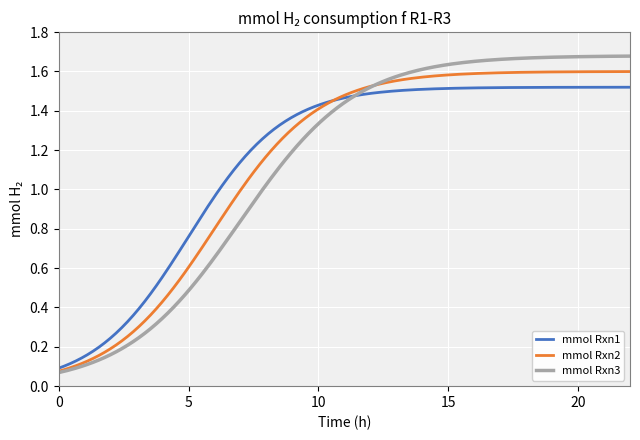

Which series has the widest spread of values?

mmol Rxn3